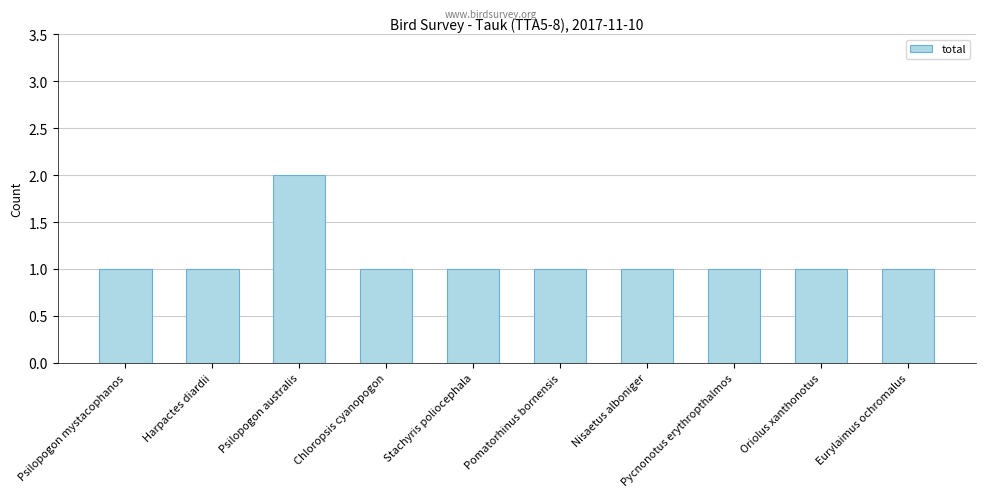

Approximately how many times larger is the value at Psilopogon mystacophanos compared to Oriolus xanthonotus?

1.0